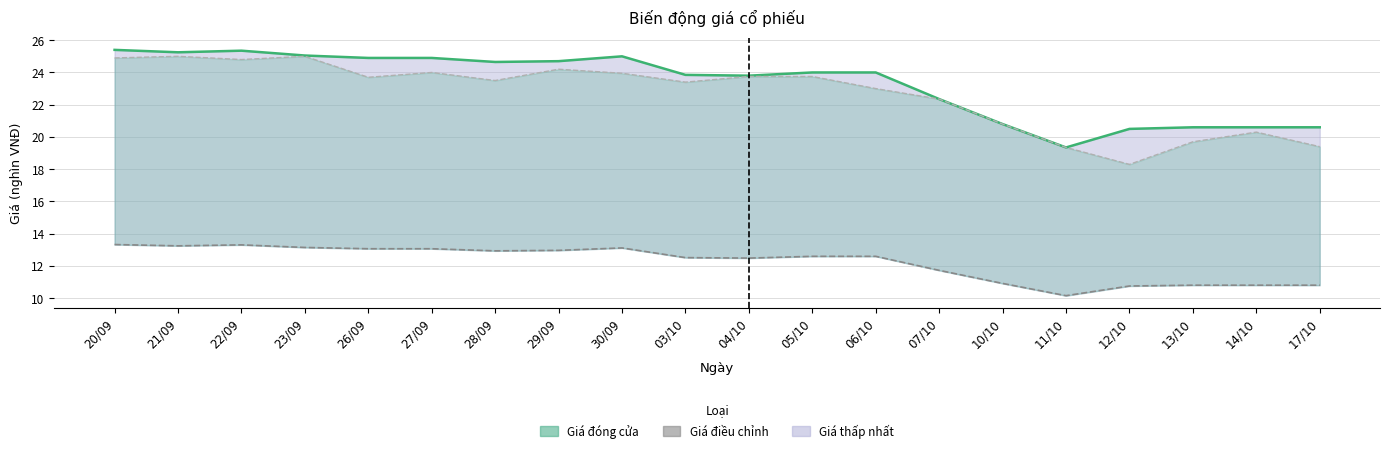

At which category does Giá đóng cửa (đường) reach its first local peak?

22/09